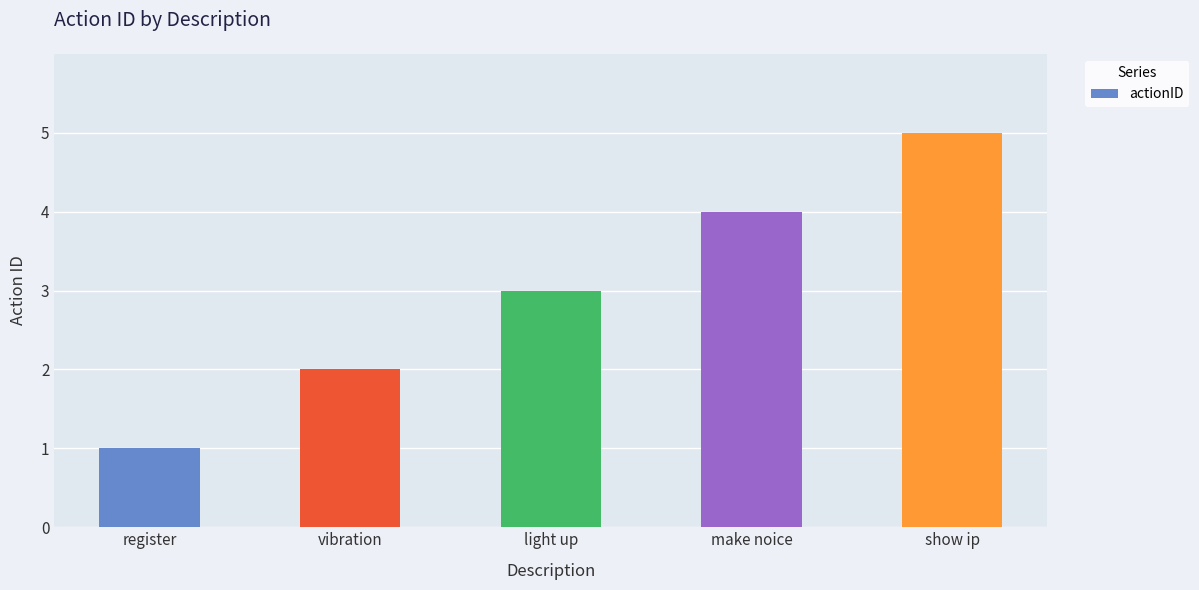

How many values are between 2 and 4?

3